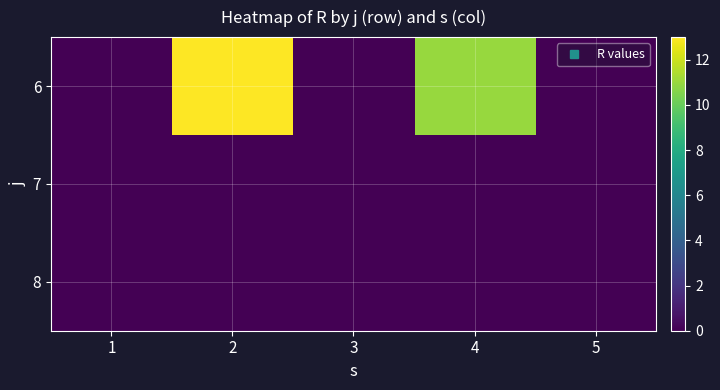

Reading left to right, transcribe all the data shown in this chart.

6: 1=0	2=13	3=0	4=11	5=0
7: 1=0	2=0	3=0	4=0	5=0
8: 1=0	2=0	3=0	4=0	5=0